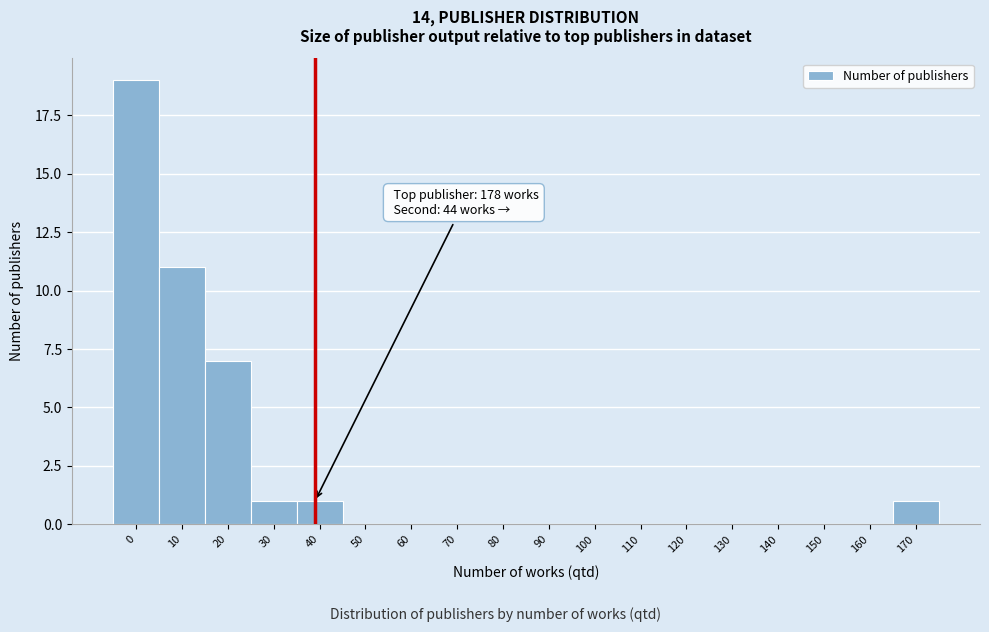

Reading left to right, transcribe all the data shown in this chart.

0=19	10=11	20=7	30=1	40=1	50=0	60=0	70=0	80=0	90=0	100=0	110=0	120=0	130=0	140=0	150=0	160=0	170=1